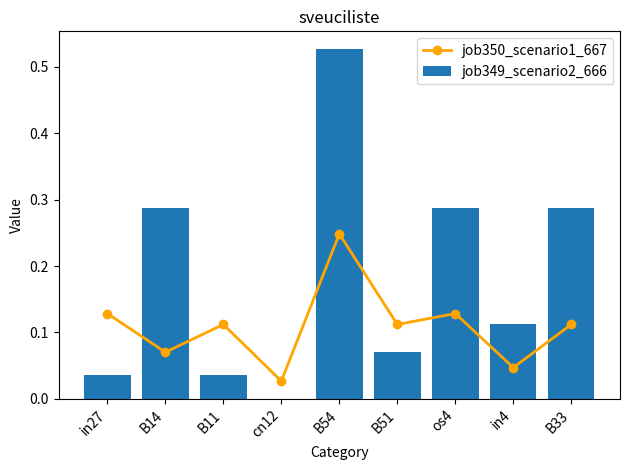

Reading right to left, extract all data points from this chart.

job350_scenario1_667: 0.1	0.0	0.1	0.1	0.2	0.0	0.1	0.1	0.1
job349_scenario2_666: 0.3	0.1	0.3	0.1	0.5	0.0	0.0	0.3	0.0